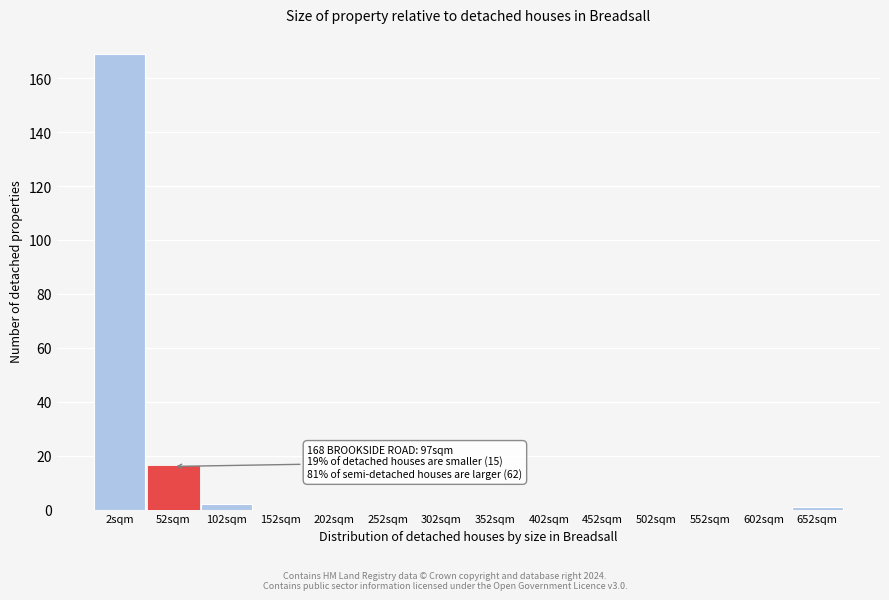

Reading left to right, what are all the values shown in this chart?

2sqm=169	52sqm=16	102sqm=2	152sqm=0	202sqm=0	252sqm=0	302sqm=0	352sqm=0	402sqm=0	452sqm=0	502sqm=0	552sqm=0	602sqm=0	652sqm=1